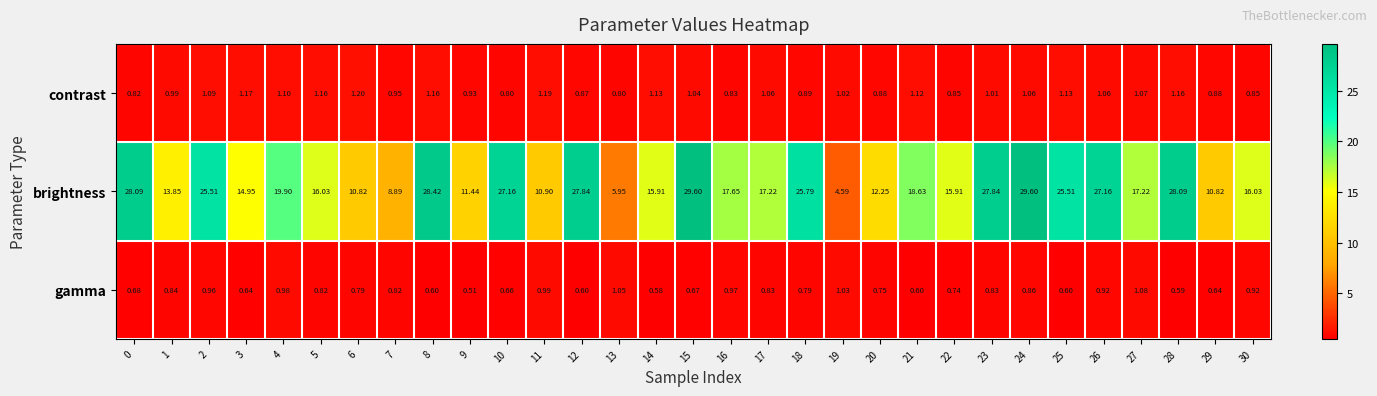

At 13, list the series in order from largest to smallest.

brightness, gamma, contrast